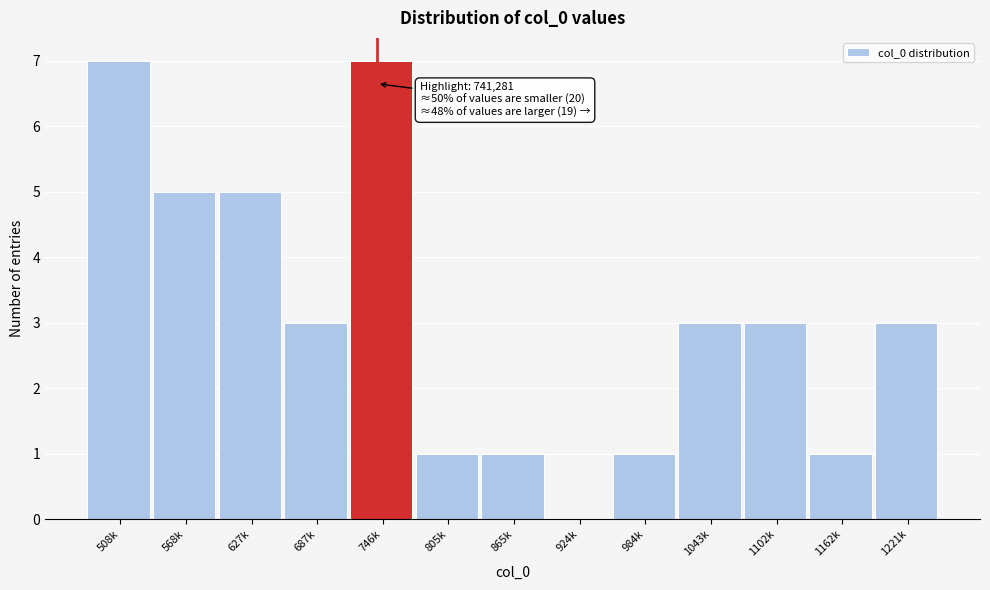

Reading left to right, what are all the values shown in this chart?

508k=7	568k=5	627k=5	687k=3	746k=7	805k=1	865k=1	924k=0	984k=1	1043k=3	1102k=3	1162k=1	1221k=3